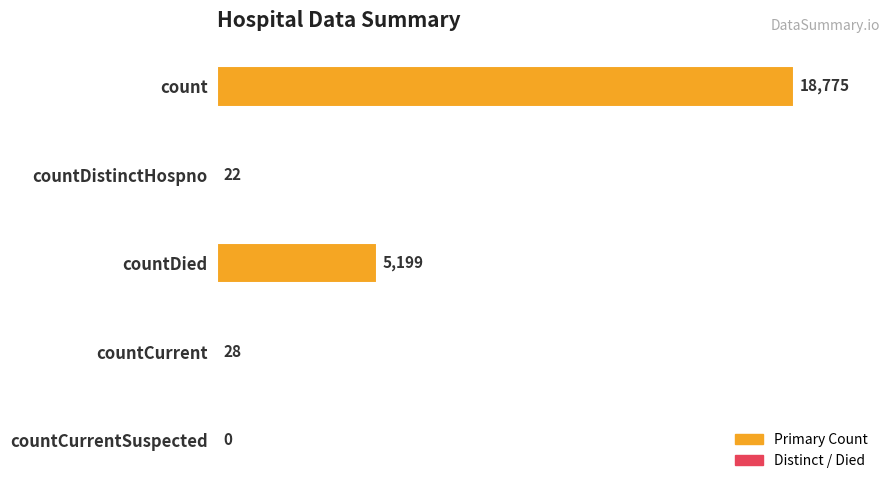

At which label is the value closest to 9387?

countDied